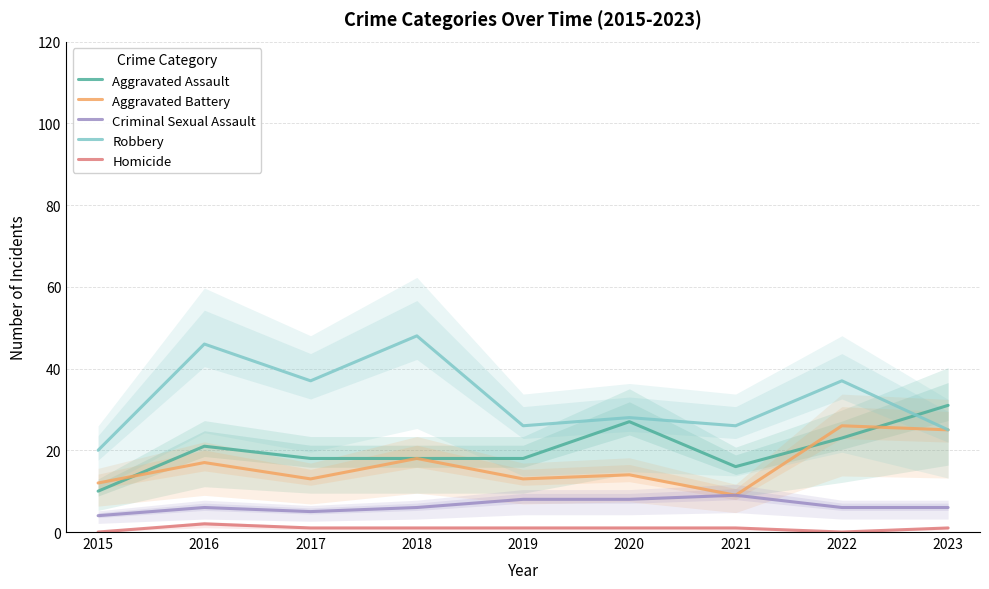

Which series has the largest total across all categories?

Robbery